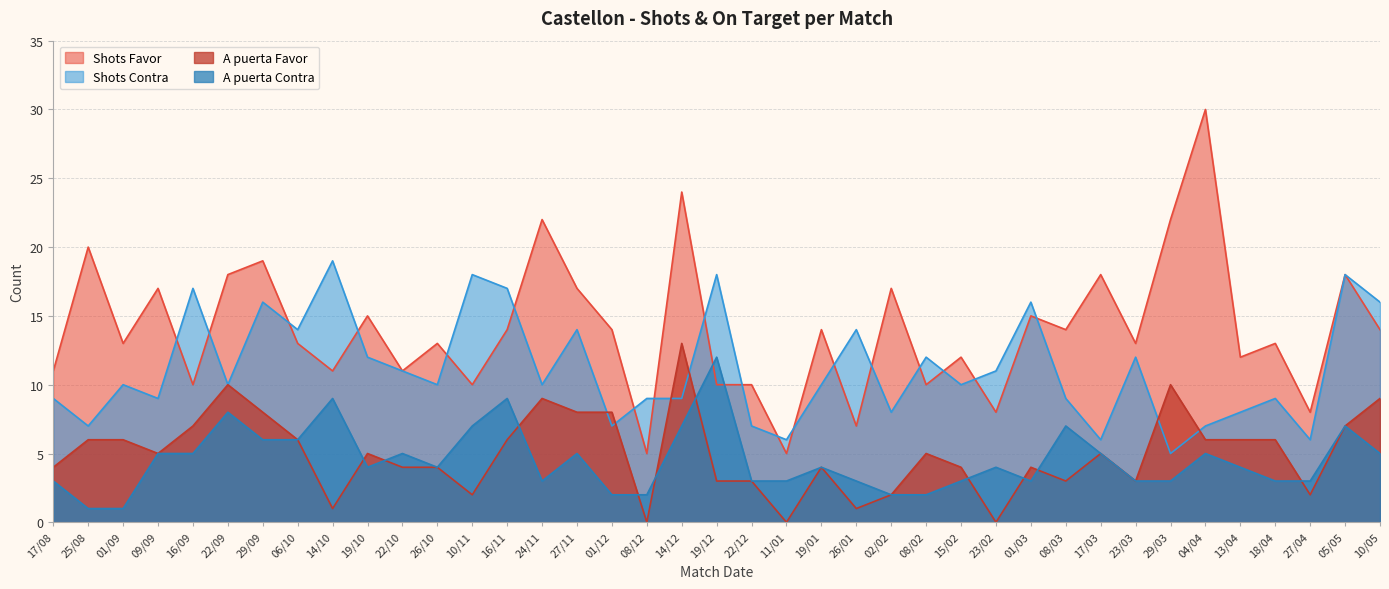

Which series changed the most between 14/10 and 22/12?

Shots Contra